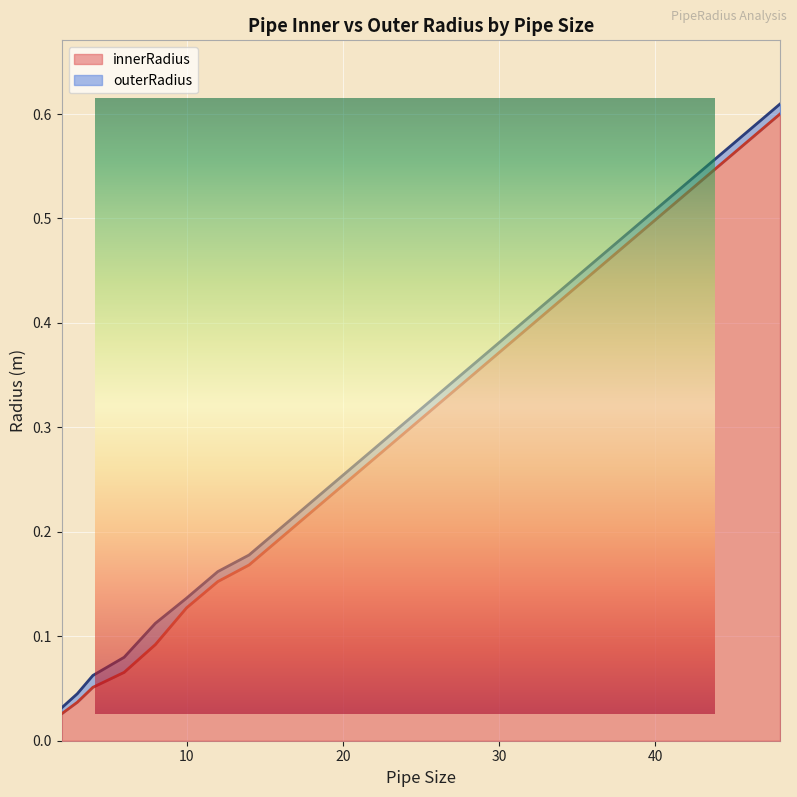

Rank the series at 8 from lowest to highest value.

innerRadius, outerRadius